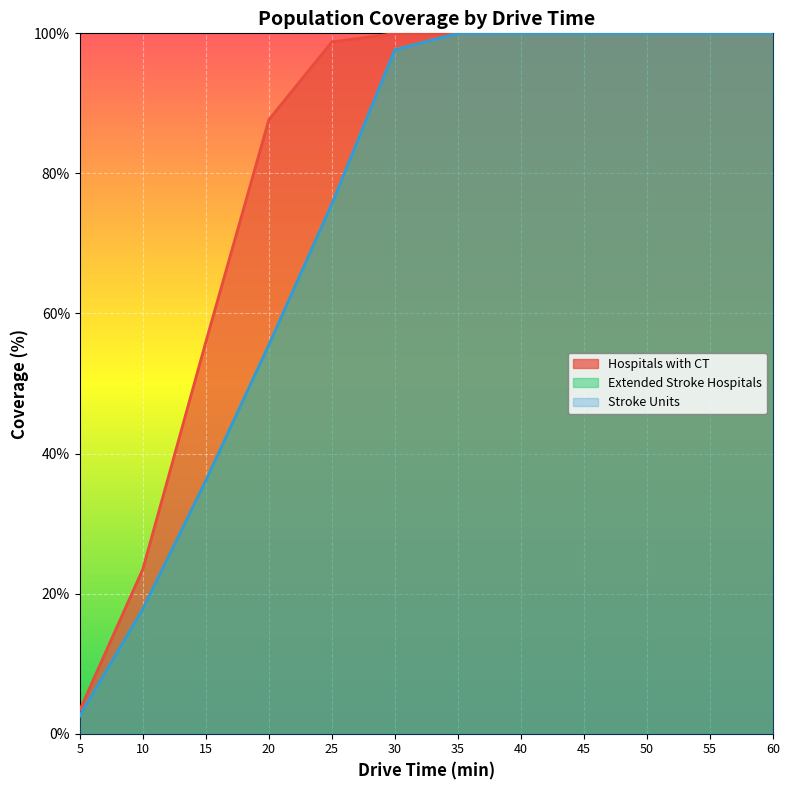

At which category is the sum across all series the highest?

40